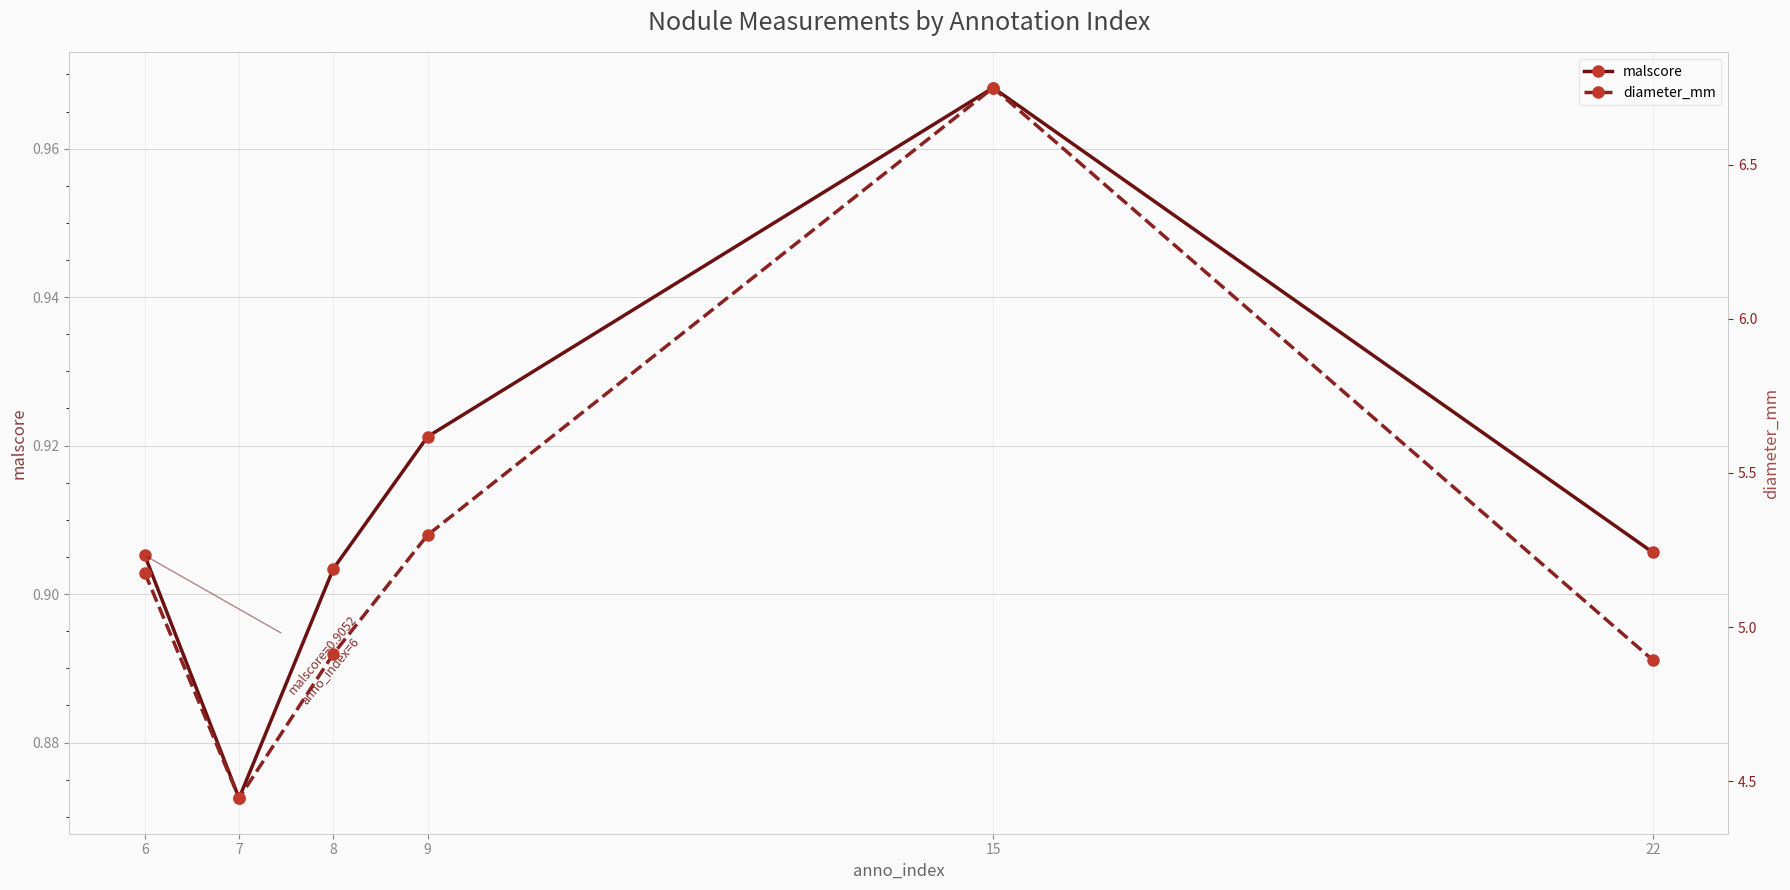

What is the greatest value displayed?

6.7